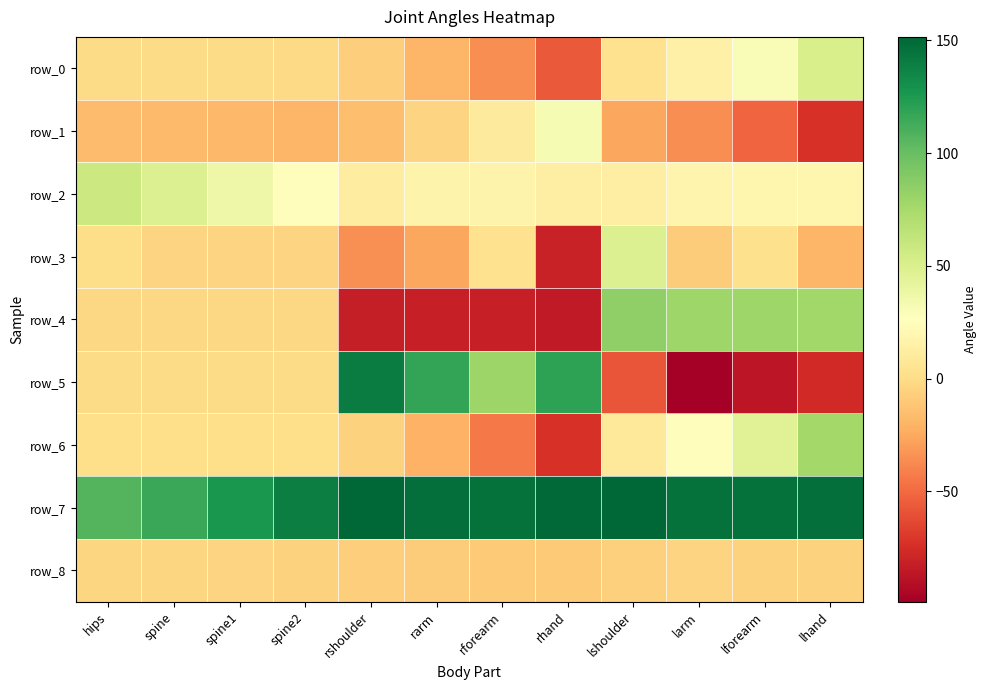

How many categories are shown in the chart?

12